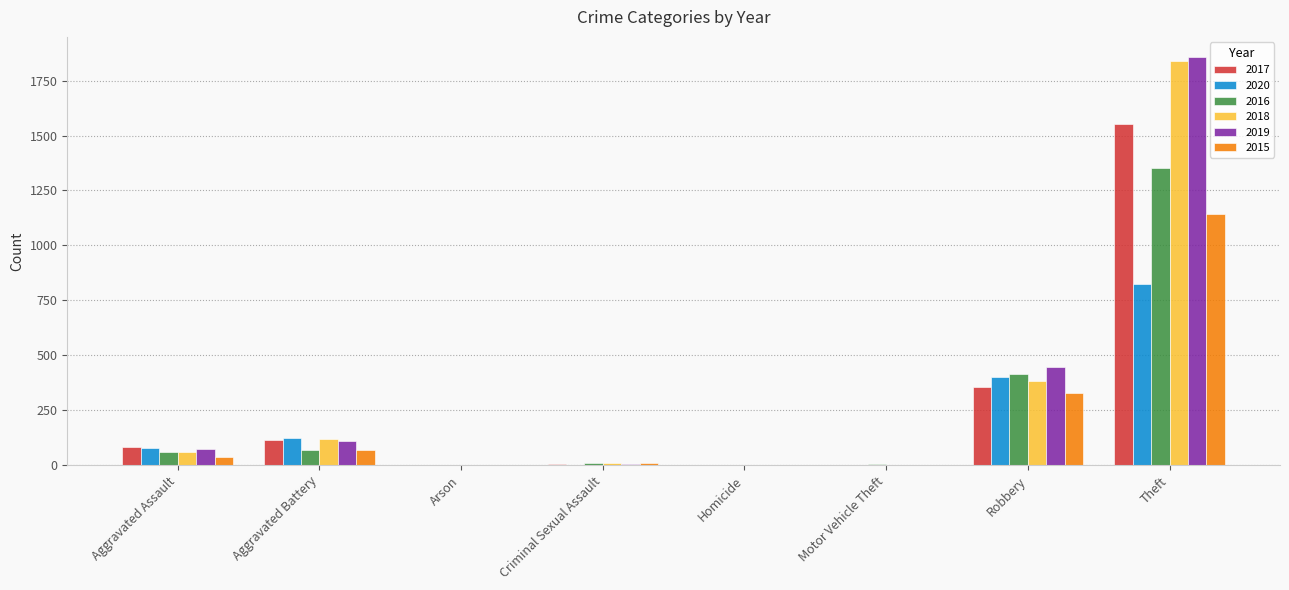

How many distinct data groups are displayed?

6